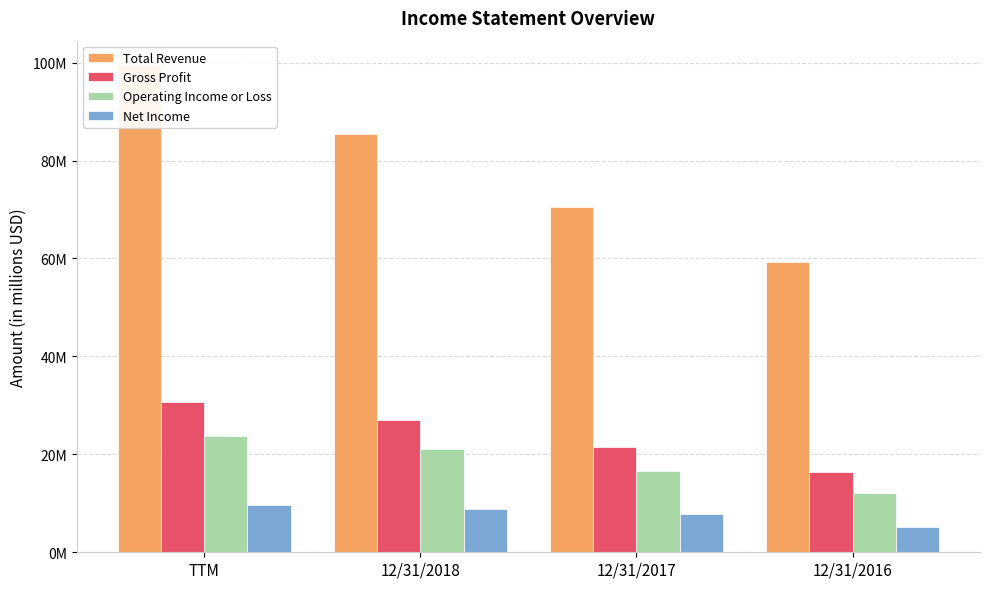

What is the value of the Net Income bar at the 3rd from the left?

7.8